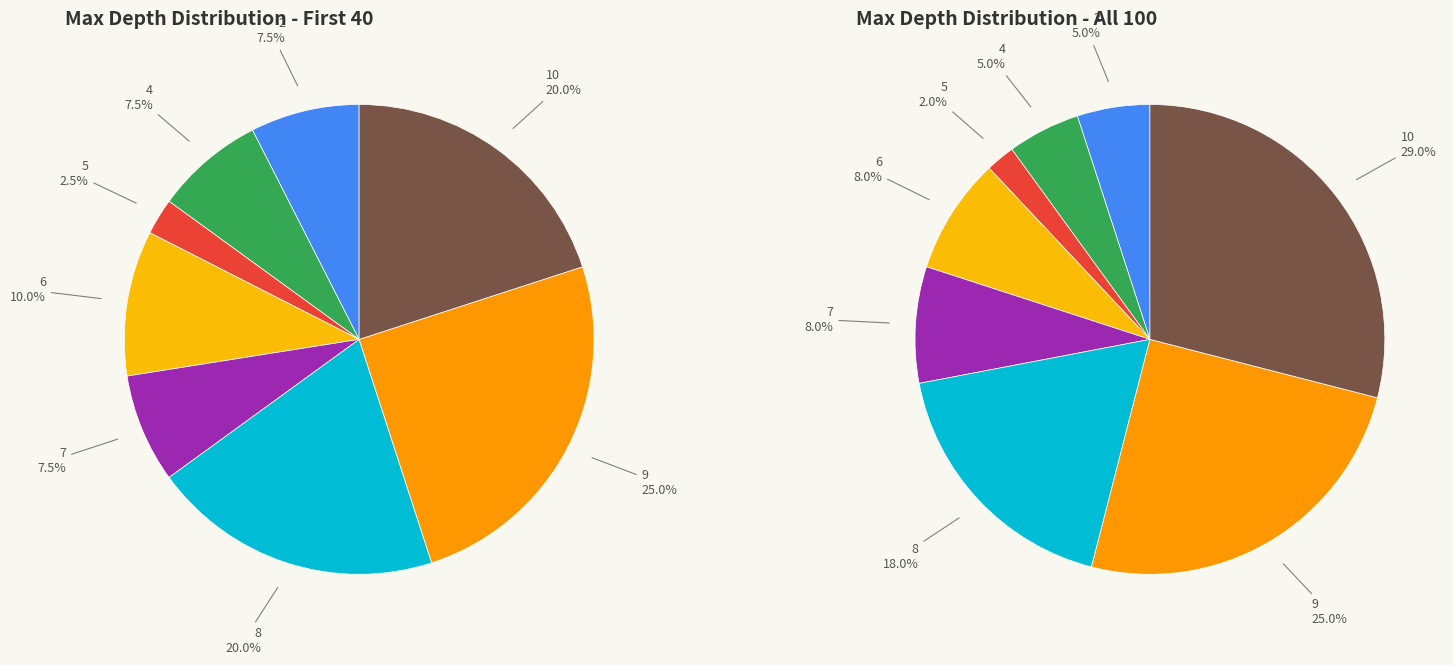

Rank the categories by value from highest to lowest.

10, 9, 8, 7, 6, 4, 2, 5